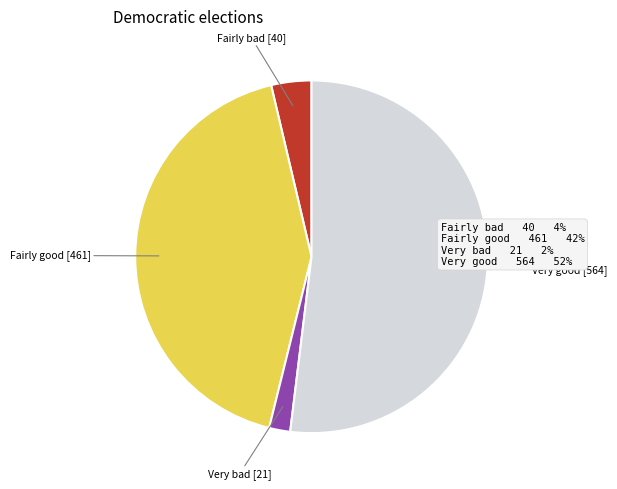

How many segments does this pie chart have?

4